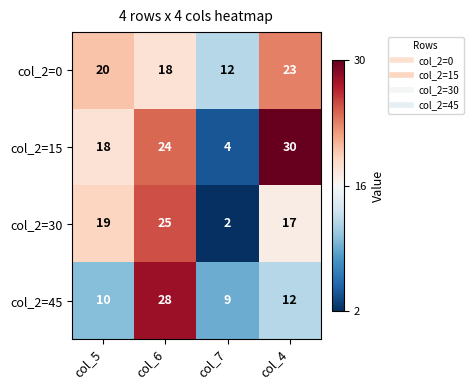

How many series are shown in this chart?

4